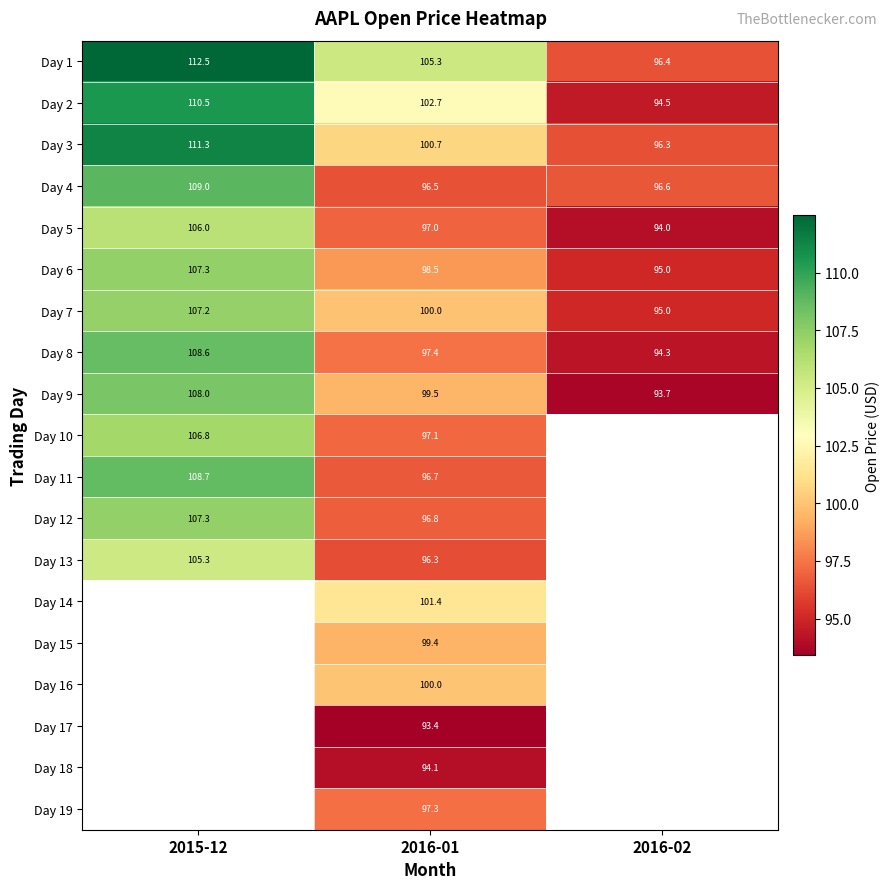

At which category is the sum across all series the highest?

2016-01